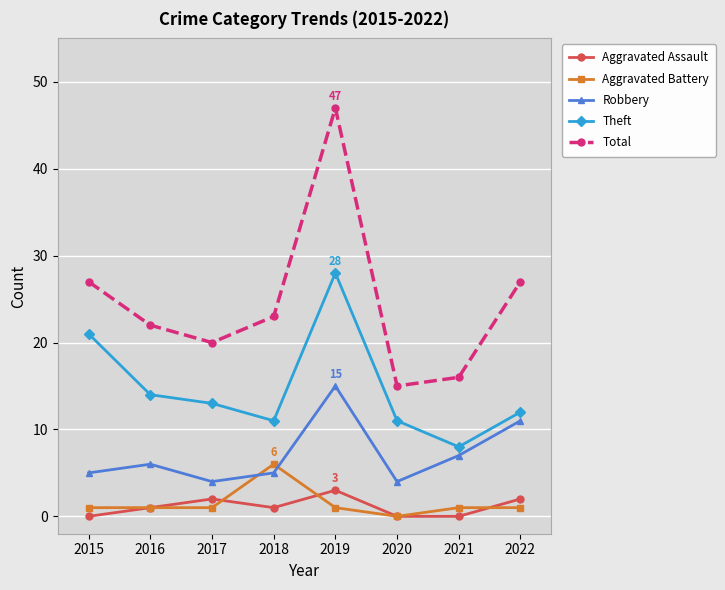

In Total, how many points are higher than both neighbors (excluding endpoints)?

1